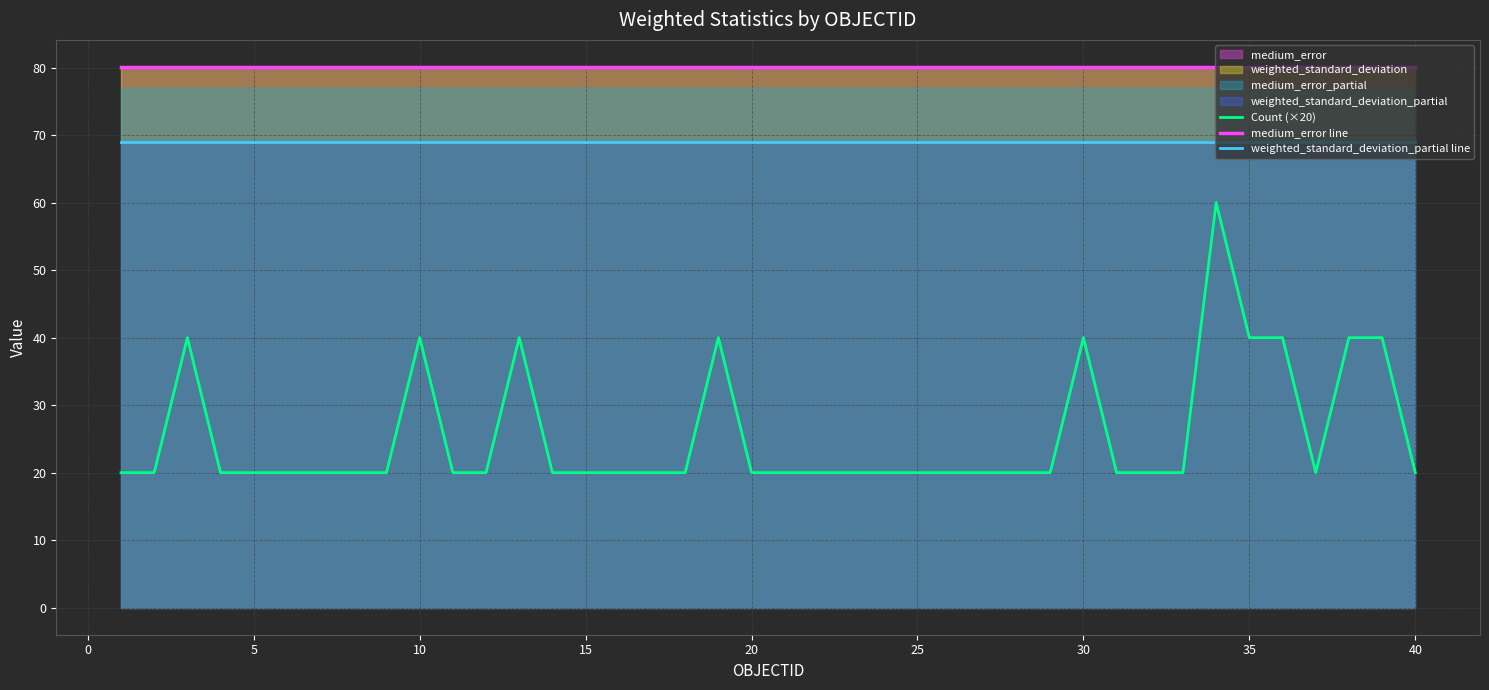

The Count (×20) series shows 20 at 40. True or false?

True